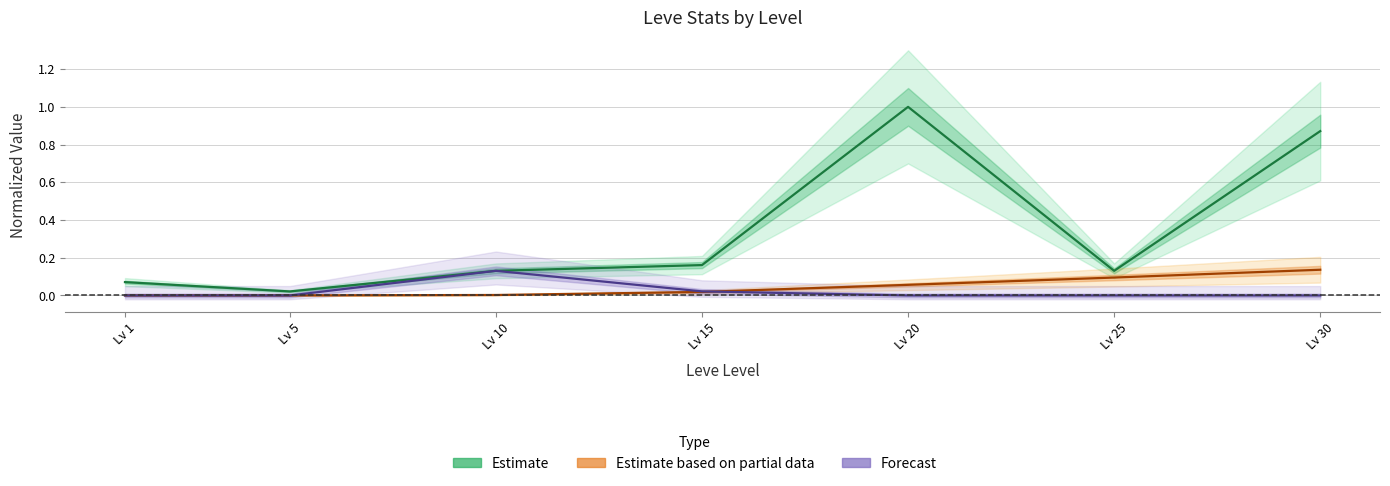

Is the value of Estimate based on partial data (Leve Gil) at Lv 1 greater than the value of Forecast (currentAveragePriceHQ) at Lv 5?

Yes